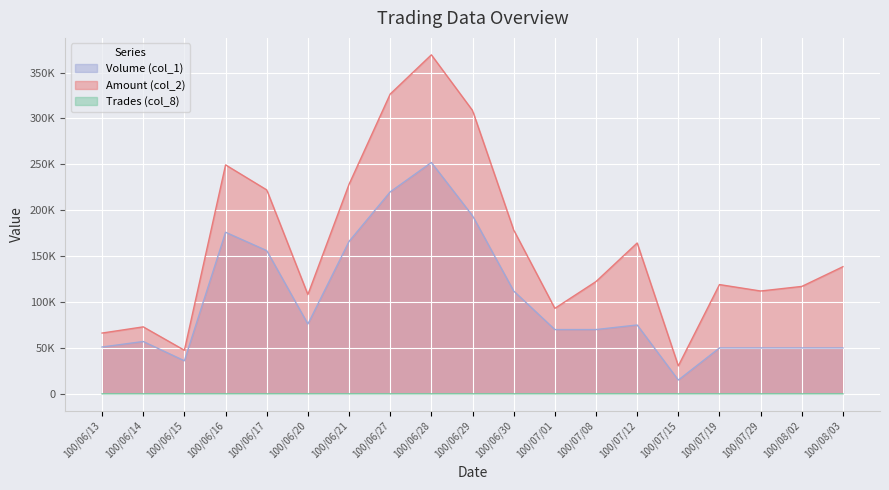

What is the difference between the highest and lowest values at 100/06/20?

108105